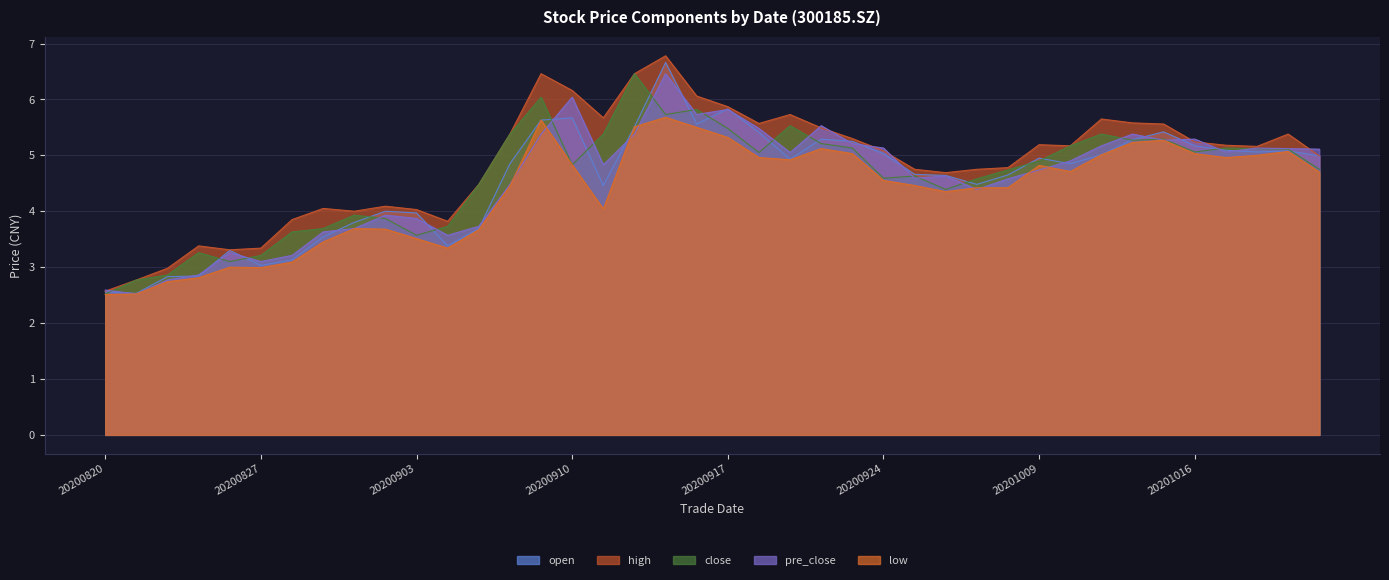

What are all the series names shown in the legend?

open, high, close, pre_close, low